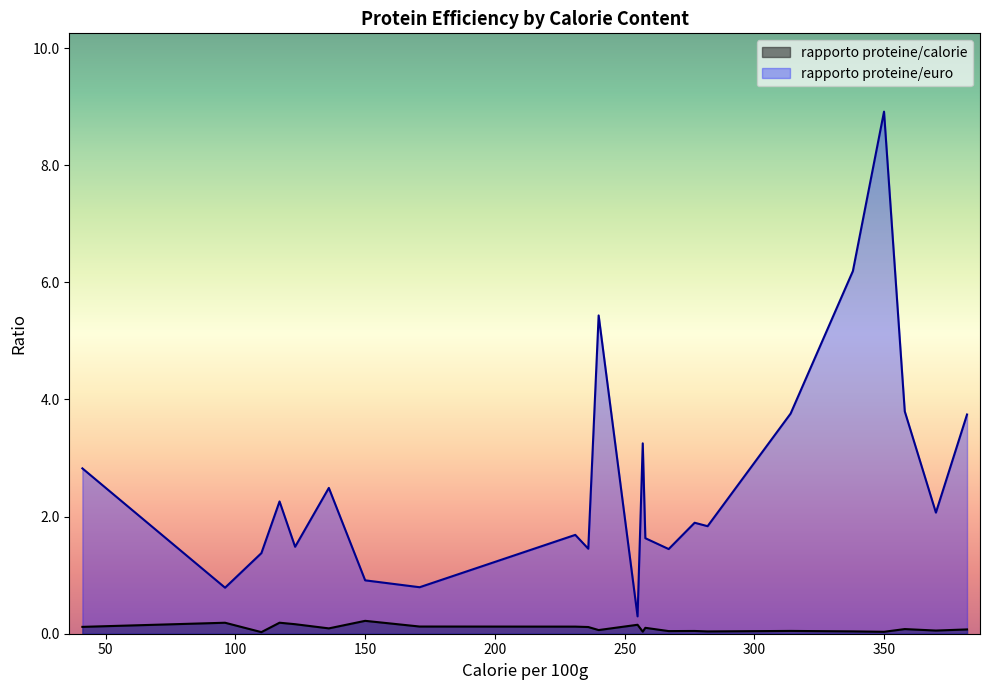

Which series has the largest total across all categories?

rapporto proteine/euro